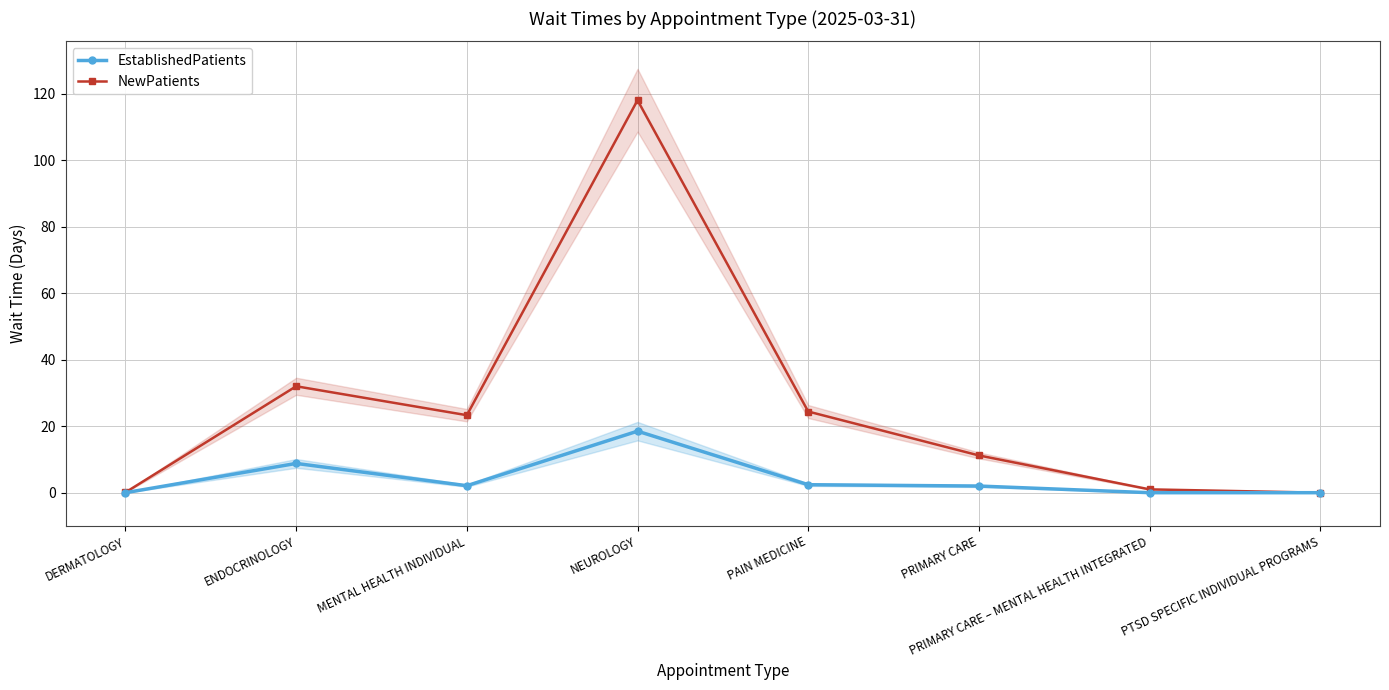

Where does the EstablishedPatients series first go above 2?

ENDOCRINOLOGY